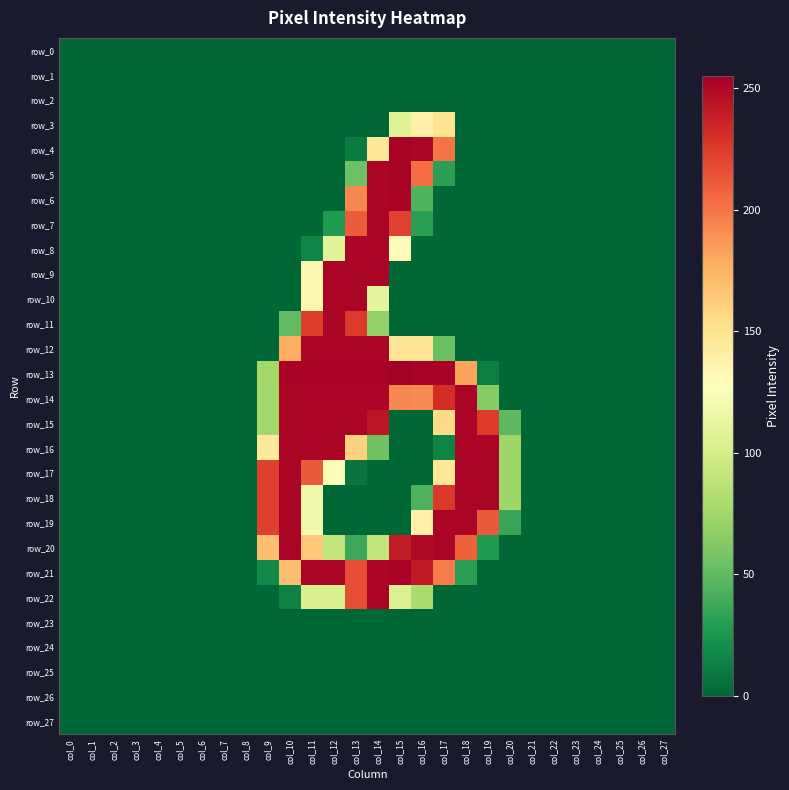

Reading left to right, list all the values displayed in this chart.

row_0: col_0=0	col_1=0	col_2=0	col_3=0	col_4=0	col_5=0	col_6=0	col_7=0	col_8=0	col_9=0	col_10=0	col_11=0	col_12=0	col_13=0	col_14=0	col_15=0	col_16=0	col_17=0	col_18=0	col_19=0	col_20=0	col_21=0	col_22=0	col_23=0	col_24=0	col_25=0	col_26=0	col_27=0
row_1: col_0=0	col_1=0	col_2=0	col_3=0	col_4=0	col_5=0	col_6=0	col_7=0	col_8=0	col_9=0	col_10=0	col_11=0	col_12=0	col_13=0	col_14=0	col_15=0	col_16=0	col_17=0	col_18=0	col_19=0	col_20=0	col_21=0	col_22=0	col_23=0	col_24=0	col_25=0	col_26=0	col_27=0
row_2: col_0=0	col_1=0	col_2=0	col_3=0	col_4=0	col_5=0	col_6=0	col_7=0	col_8=0	col_9=0	col_10=0	col_11=0	col_12=0	col_13=0	col_14=0	col_15=0	col_16=0	col_17=0	col_18=0	col_19=0	col_20=0	col_21=0	col_22=0	col_23=0	col_24=0	col_25=0	col_26=0	col_27=0
row_3: col_0=0	col_1=0	col_2=0	col_3=0	col_4=0	col_5=0	col_6=0	col_7=0	col_8=0	col_9=0	col_10=0	col_11=0	col_12=0	col_13=0	col_14=0	col_15=106	col_16=139	col_17=150	col_18=0	col_19=0	col_20=0	col_21=0	col_22=0	col_23=0	col_24=0	col_25=0	col_26=0	col_27=0
row_4: col_0=0	col_1=0	col_2=0	col_3=0	col_4=0	col_5=0	col_6=0	col_7=0	col_8=0	col_9=0	col_10=0	col_11=0	col_12=0	col_13=11	col_14=147	col_15=253	col_16=252	col_17=201	col_18=0	col_19=0	col_20=0	col_21=0	col_22=0	col_23=0	col_24=0	col_25=0	col_26=0	col_27=0
row_5: col_0=0	col_1=0	col_2=0	col_3=0	col_4=0	col_5=0	col_6=0	col_7=0	col_8=0	col_9=0	col_10=0	col_11=0	col_12=0	col_13=54	col_14=252	col_15=253	col_16=204	col_17=31	col_18=0	col_19=0	col_20=0	col_21=0	col_22=0	col_23=0	col_24=0	col_25=0	col_26=0	col_27=0
row_6: col_0=0	col_1=0	col_2=0	col_3=0	col_4=0	col_5=0	col_6=0	col_7=0	col_8=0	col_9=0	col_10=0	col_11=0	col_12=0	col_13=193	col_14=252	col_15=253	col_16=44	col_17=0	col_18=0	col_19=0	col_20=0	col_21=0	col_22=0	col_23=0	col_24=0	col_25=0	col_26=0	col_27=0
row_7: col_0=0	col_1=0	col_2=0	col_3=0	col_4=0	col_5=0	col_6=0	col_7=0	col_8=0	col_9=0	col_10=0	col_11=0	col_12=27	col_13=211	col_14=252	col_15=222	col_16=31	col_17=0	col_18=0	col_19=0	col_20=0	col_21=0	col_22=0	col_23=0	col_24=0	col_25=0	col_26=0	col_27=0
row_8: col_0=0	col_1=0	col_2=0	col_3=0	col_4=0	col_5=0	col_6=0	col_7=0	col_8=0	col_9=0	col_10=0	col_11=16	col_12=109	col_13=252	col_14=252	col_15=131	col_16=0	col_17=0	col_18=0	col_19=0	col_20=0	col_21=0	col_22=0	col_23=0	col_24=0	col_25=0	col_26=0	col_27=0
row_9: col_0=0	col_1=0	col_2=0	col_3=0	col_4=0	col_5=0	col_6=0	col_7=0	col_8=0	col_9=0	col_10=0	col_11=134	col_12=252	col_13=252	col_14=252	col_15=0	col_16=0	col_17=0	col_18=0	col_19=0	col_20=0	col_21=0	col_22=0	col_23=0	col_24=0	col_25=0	col_26=0	col_27=0
row_10: col_0=0	col_1=0	col_2=0	col_3=0	col_4=0	col_5=0	col_6=0	col_7=0	col_8=0	col_9=0	col_10=0	col_11=134	col_12=252	col_13=252	col_14=111	col_15=0	col_16=0	col_17=0	col_18=0	col_19=0	col_20=0	col_21=0	col_22=0	col_23=0	col_24=0	col_25=0	col_26=0	col_27=0
row_11: col_0=0	col_1=0	col_2=0	col_3=0	col_4=0	col_5=0	col_6=0	col_7=0	col_8=0	col_9=0	col_10=50	col_11=224	col_12=252	col_13=225	col_14=69	col_15=0	col_16=0	col_17=0	col_18=0	col_19=0	col_20=0	col_21=0	col_22=0	col_23=0	col_24=0	col_25=0	col_26=0	col_27=0
row_12: col_0=0	col_1=0	col_2=0	col_3=0	col_4=0	col_5=0	col_6=0	col_7=0	col_8=0	col_9=0	col_10=178	col_11=252	col_12=252	col_13=252	col_14=252	col_15=149	col_16=149	col_17=53	col_18=0	col_19=0	col_20=0	col_21=0	col_22=0	col_23=0	col_24=0	col_25=0	col_26=0	col_27=0
row_13: col_0=0	col_1=0	col_2=0	col_3=0	col_4=0	col_5=0	col_6=0	col_7=0	col_8=0	col_9=76	col_10=253	col_11=253	col_12=253	col_13=253	col_14=253	col_15=255	col_16=253	col_17=253	col_18=182	col_19=12	col_20=0	col_21=0	col_22=0	col_23=0	col_24=0	col_25=0	col_26=0	col_27=0
row_14: col_0=0	col_1=0	col_2=0	col_3=0	col_4=0	col_5=0	col_6=0	col_7=0	col_8=0	col_9=75	col_10=252	col_11=252	col_12=252	col_13=252	col_14=252	col_15=193	col_16=192	col_17=231	col_18=252	col_19=64	col_20=0	col_21=0	col_22=0	col_23=0	col_24=0	col_25=0	col_26=0	col_27=0
row_15: col_0=0	col_1=0	col_2=0	col_3=0	col_4=0	col_5=0	col_6=0	col_7=0	col_8=0	col_9=75	col_10=252	col_11=252	col_12=252	col_13=252	col_14=243	col_15=0	col_16=0	col_17=155	col_18=252	col_19=225	col_20=48	col_21=0	col_22=0	col_23=0	col_24=0	col_25=0	col_26=0	col_27=0
row_16: col_0=0	col_1=0	col_2=0	col_3=0	col_4=0	col_5=0	col_6=0	col_7=0	col_8=0	col_9=145	col_10=252	col_11=252	col_12=252	col_13=160	col_14=55	col_15=0	col_16=0	col_17=15	col_18=252	col_19=252	col_20=74	col_21=0	col_22=0	col_23=0	col_24=0	col_25=0	col_26=0	col_27=0
row_17: col_0=0	col_1=0	col_2=0	col_3=0	col_4=0	col_5=0	col_6=0	col_7=0	col_8=0	col_9=223	col_10=252	col_11=212	col_12=125	col_13=7	col_14=0	col_15=0	col_16=0	col_17=147	col_18=252	col_19=252	col_20=74	col_21=0	col_22=0	col_23=0	col_24=0	col_25=0	col_26=0	col_27=0
row_18: col_0=0	col_1=0	col_2=0	col_3=0	col_4=0	col_5=0	col_6=0	col_7=0	col_8=0	col_9=223	col_10=252	col_11=118	col_12=0	col_13=0	col_14=0	col_15=0	col_16=43	col_17=226	col_18=252	col_19=252	col_20=74	col_21=0	col_22=0	col_23=0	col_24=0	col_25=0	col_26=0	col_27=0
row_19: col_0=0	col_1=0	col_2=0	col_3=0	col_4=0	col_5=0	col_6=0	col_7=0	col_8=0	col_9=223	col_10=252	col_11=118	col_12=0	col_13=0	col_14=0	col_15=0	col_16=139	col_17=252	col_18=252	col_19=212	col_20=35	col_21=0	col_22=0	col_23=0	col_24=0	col_25=0	col_26=0	col_27=0
row_20: col_0=0	col_1=0	col_2=0	col_3=0	col_4=0	col_5=0	col_6=0	col_7=0	col_8=0	col_9=170	col_10=252	col_11=165	col_12=90	col_13=37	col_14=90	col_15=240	col_16=249	col_17=252	col_18=209	col_19=27	col_20=0	col_21=0	col_22=0	col_23=0	col_24=0	col_25=0	col_26=0	col_27=0
row_21: col_0=0	col_1=0	col_2=0	col_3=0	col_4=0	col_5=0	col_6=0	col_7=0	col_8=0	col_9=18	col_10=169	col_11=252	col_12=252	col_13=217	col_14=252	col_15=253	col_16=241	col_17=198	col_18=31	col_19=0	col_20=0	col_21=0	col_22=0	col_23=0	col_24=0	col_25=0	col_26=0	col_27=0
row_22: col_0=0	col_1=0	col_2=0	col_3=0	col_4=0	col_5=0	col_6=0	col_7=0	col_8=0	col_9=0	col_10=13	col_11=103	col_12=103	col_13=217	col_14=252	col_15=104	col_16=79	col_17=0	col_18=0	col_19=0	col_20=0	col_21=0	col_22=0	col_23=0	col_24=0	col_25=0	col_26=0	col_27=0
row_23: col_0=0	col_1=0	col_2=0	col_3=0	col_4=0	col_5=0	col_6=0	col_7=0	col_8=0	col_9=0	col_10=0	col_11=0	col_12=0	col_13=0	col_14=0	col_15=0	col_16=0	col_17=0	col_18=0	col_19=0	col_20=0	col_21=0	col_22=0	col_23=0	col_24=0	col_25=0	col_26=0	col_27=0
row_24: col_0=0	col_1=0	col_2=0	col_3=0	col_4=0	col_5=0	col_6=0	col_7=0	col_8=0	col_9=0	col_10=0	col_11=0	col_12=0	col_13=0	col_14=0	col_15=0	col_16=0	col_17=0	col_18=0	col_19=0	col_20=0	col_21=0	col_22=0	col_23=0	col_24=0	col_25=0	col_26=0	col_27=0
row_25: col_0=0	col_1=0	col_2=0	col_3=0	col_4=0	col_5=0	col_6=0	col_7=0	col_8=0	col_9=0	col_10=0	col_11=0	col_12=0	col_13=0	col_14=0	col_15=0	col_16=0	col_17=0	col_18=0	col_19=0	col_20=0	col_21=0	col_22=0	col_23=0	col_24=0	col_25=0	col_26=0	col_27=0
row_26: col_0=0	col_1=0	col_2=0	col_3=0	col_4=0	col_5=0	col_6=0	col_7=0	col_8=0	col_9=0	col_10=0	col_11=0	col_12=0	col_13=0	col_14=0	col_15=0	col_16=0	col_17=0	col_18=0	col_19=0	col_20=0	col_21=0	col_22=0	col_23=0	col_24=0	col_25=0	col_26=0	col_27=0
row_27: col_0=0	col_1=0	col_2=0	col_3=0	col_4=0	col_5=0	col_6=0	col_7=0	col_8=0	col_9=0	col_10=0	col_11=0	col_12=0	col_13=0	col_14=0	col_15=0	col_16=0	col_17=0	col_18=0	col_19=0	col_20=0	col_21=0	col_22=0	col_23=0	col_24=0	col_25=0	col_26=0	col_27=0